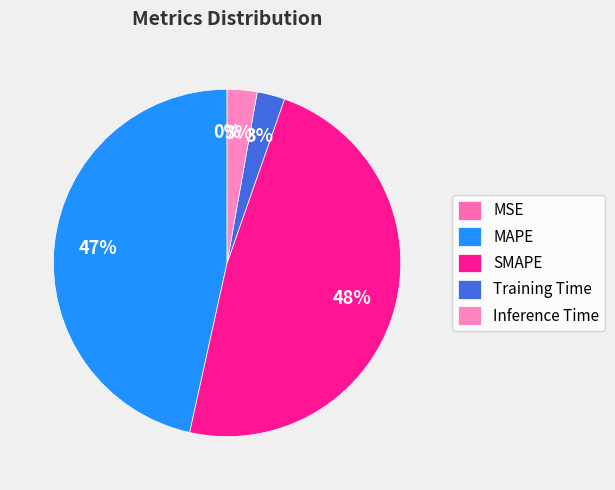

Approximately how many times larger is the value at Training Time compared to SMAPE?

0.1